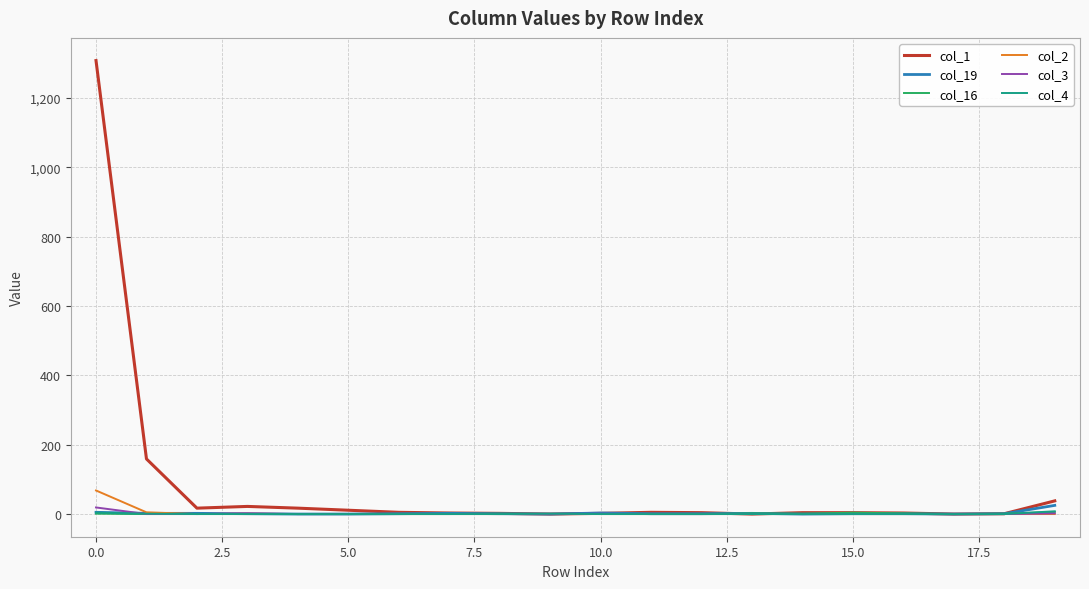

Which series has the largest total across all categories?

col_1